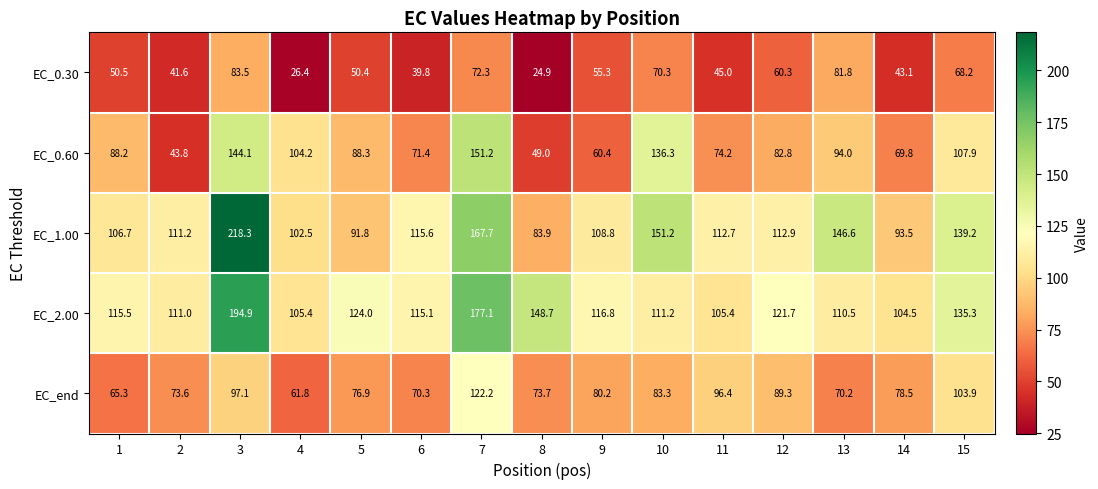

What is the difference between the second highest and minimum values in the EC_end series?

42.1